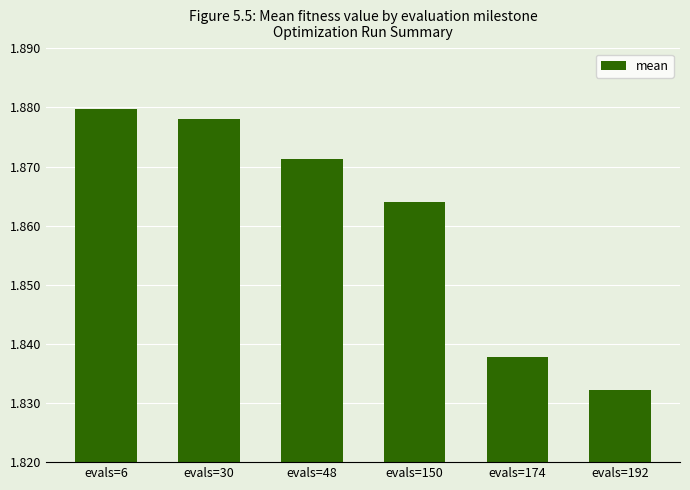

Rank the categories by value from highest to lowest.

evals=6, evals=30, evals=48, evals=150, evals=174, evals=192